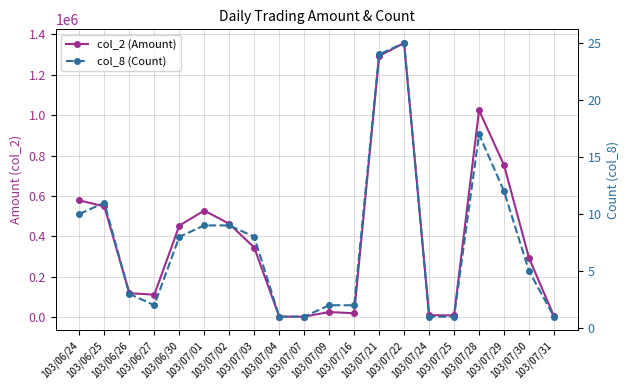

What is the greatest value displayed?

1356820